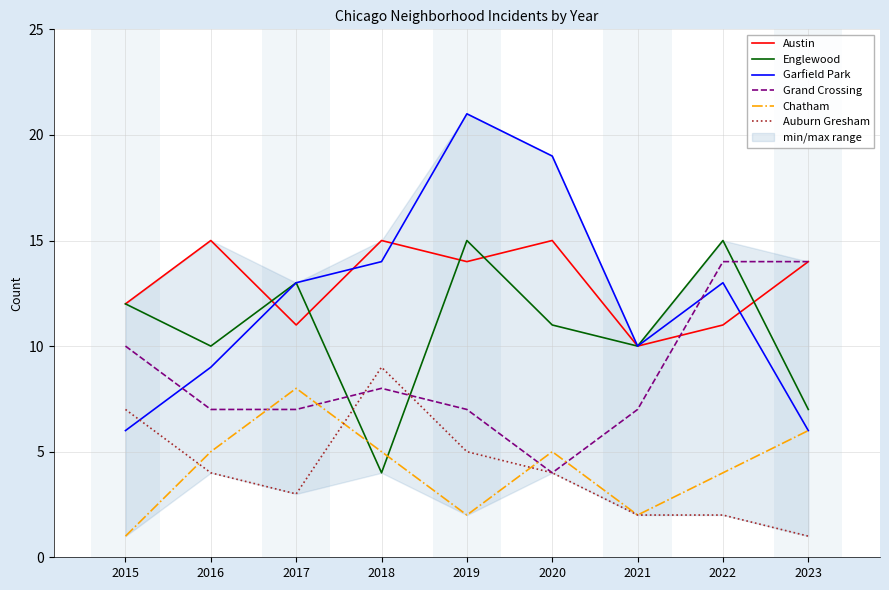

What is the sum of all Garfield Park values?

111